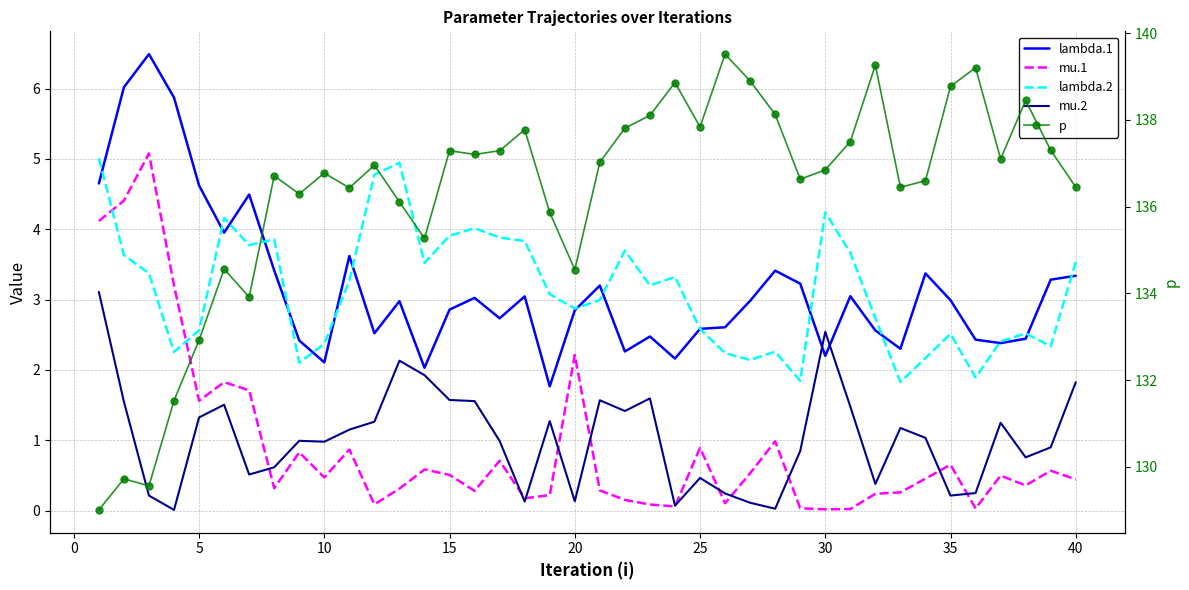

What are all the series names shown in the legend?

lambda.1, mu.1, lambda.2, mu.2, p